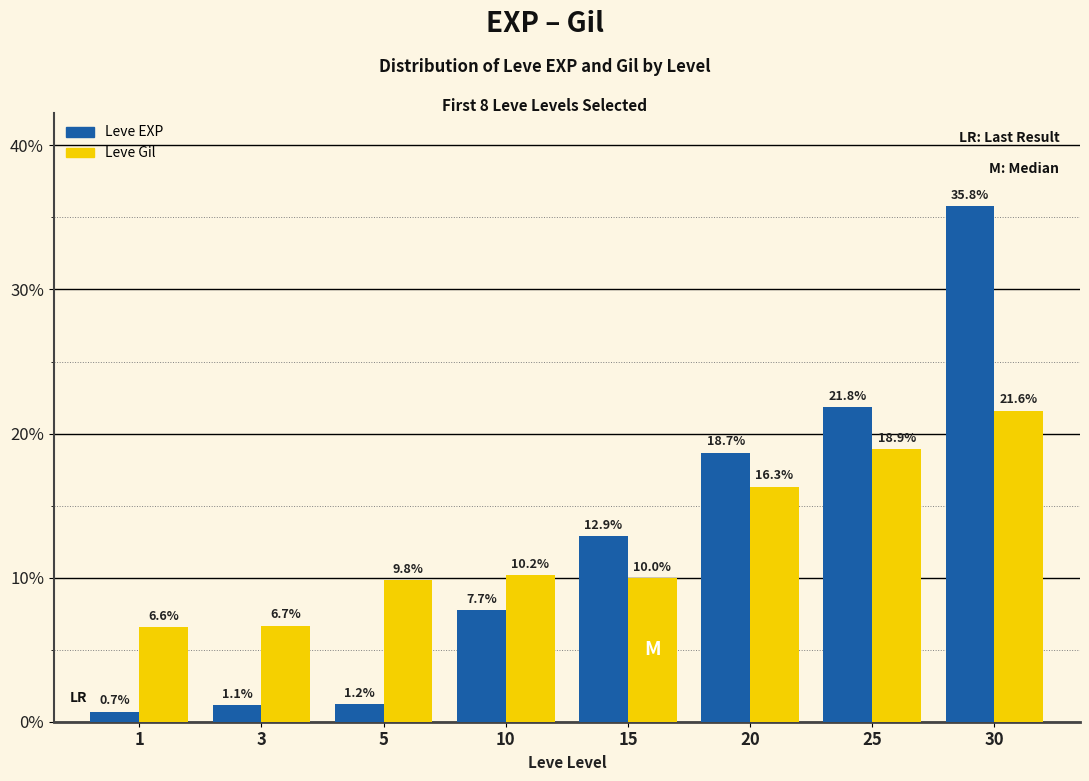

Reading left to right, list all the values displayed in this chart.

Leve EXP: 0.7	1.1	1.2	7.7	12.9	18.7	21.8	35.8
Leve Gil: 6.6	6.7	9.8	10.2	10.0	16.3	18.9	21.6